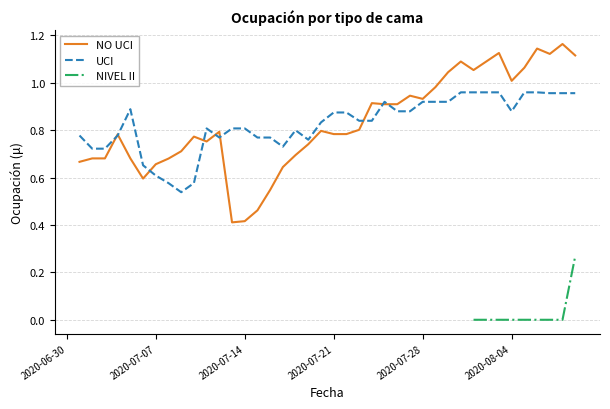

Is it true that UCI equals 0.6 at 2020-07-07?

True